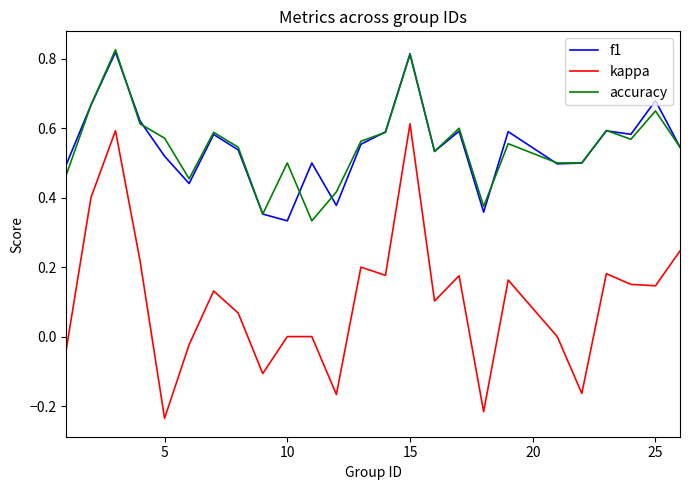

True or false: f1 and kappa intersect in this chart.

False